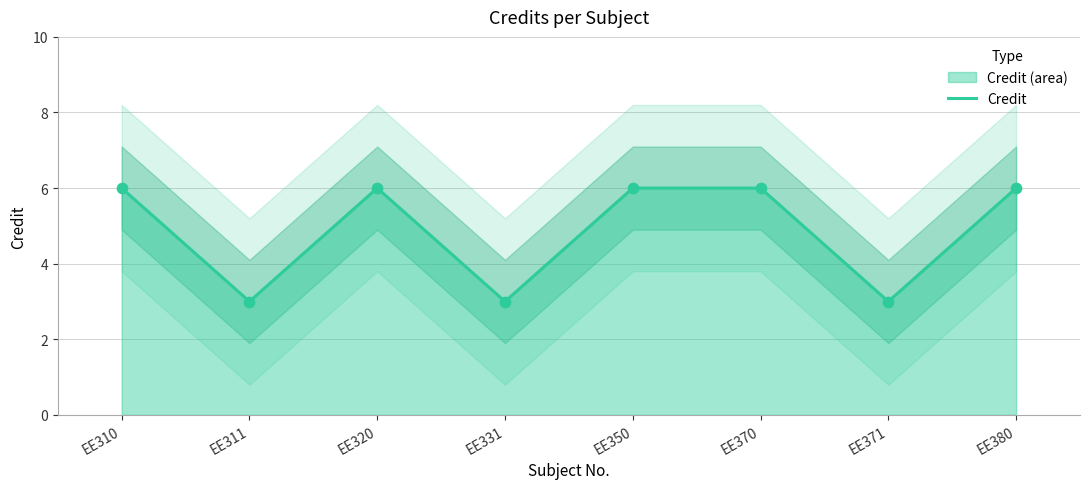

Between EE320 and EE370, which is larger?

EE320